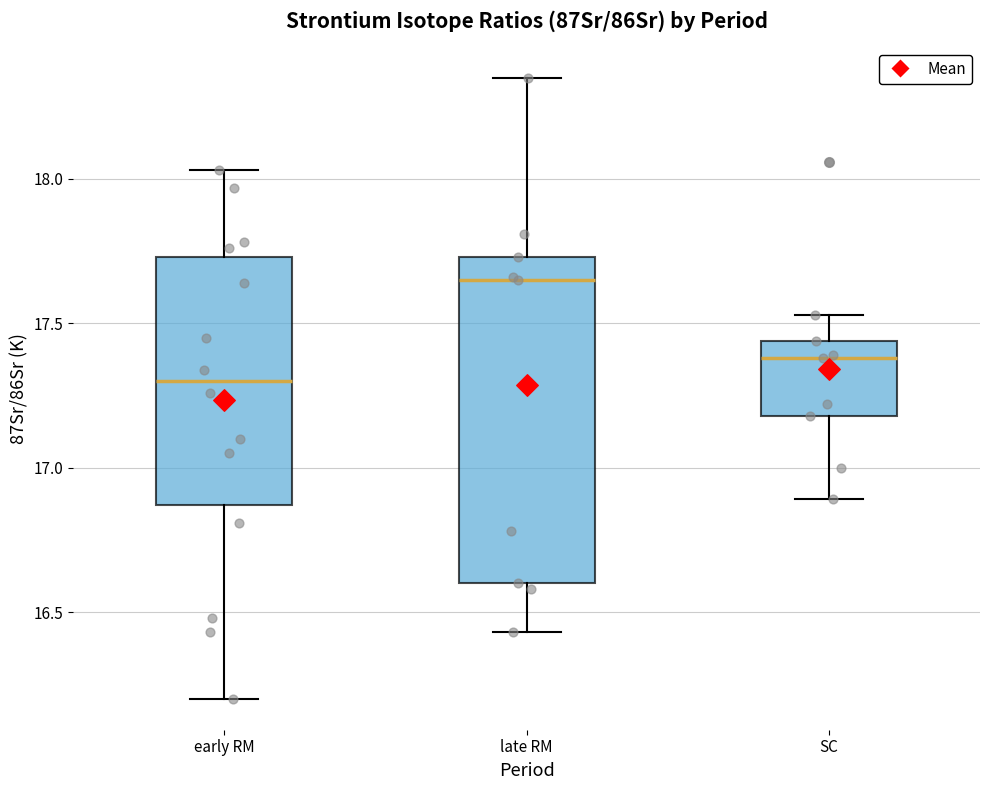

Reading left to right, read every box against the y-axis: the position of its median line, the range the box covers, and the ends of its whiskers. The values are not printed on the chart, so give them approximately, as read against the axis.

early RM: median 17.30, box 16.85 to 17.75, whiskers 16.20 to 18.05
late RM: median 17.65, box 16.60 to 17.75, whiskers 16.45 to 18.35
SC: median 17.40, box 17.20 to 17.45, whiskers 16.90 to 17.55